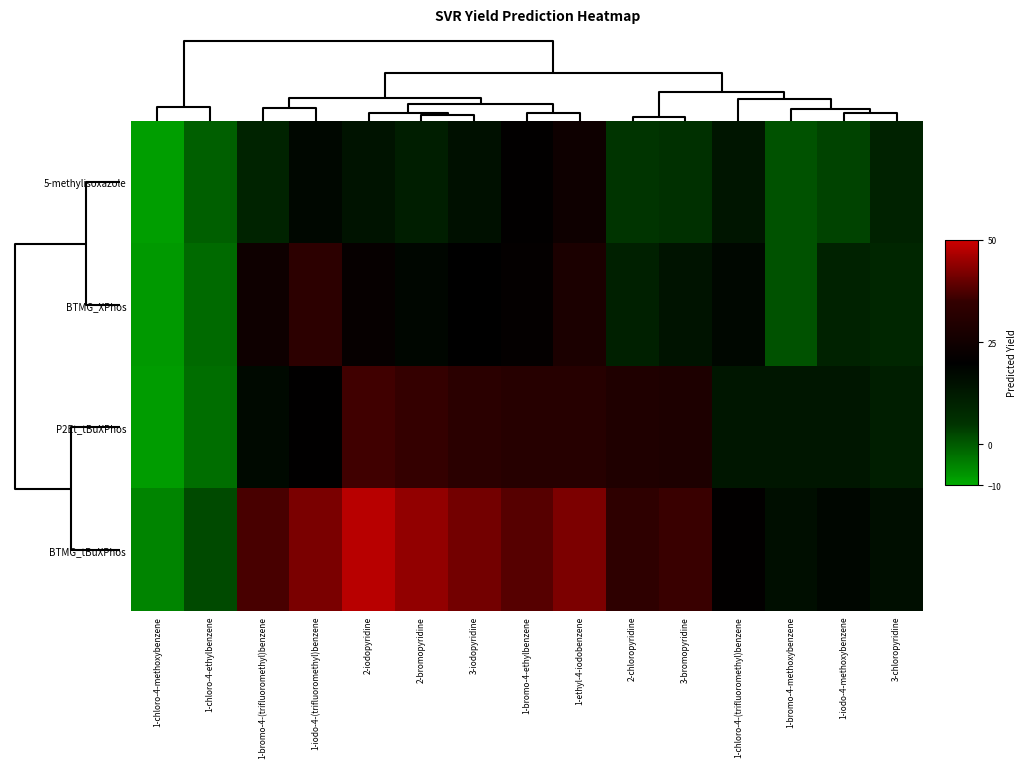

What is the total value across all series at 2-bromopyridine?

109.0